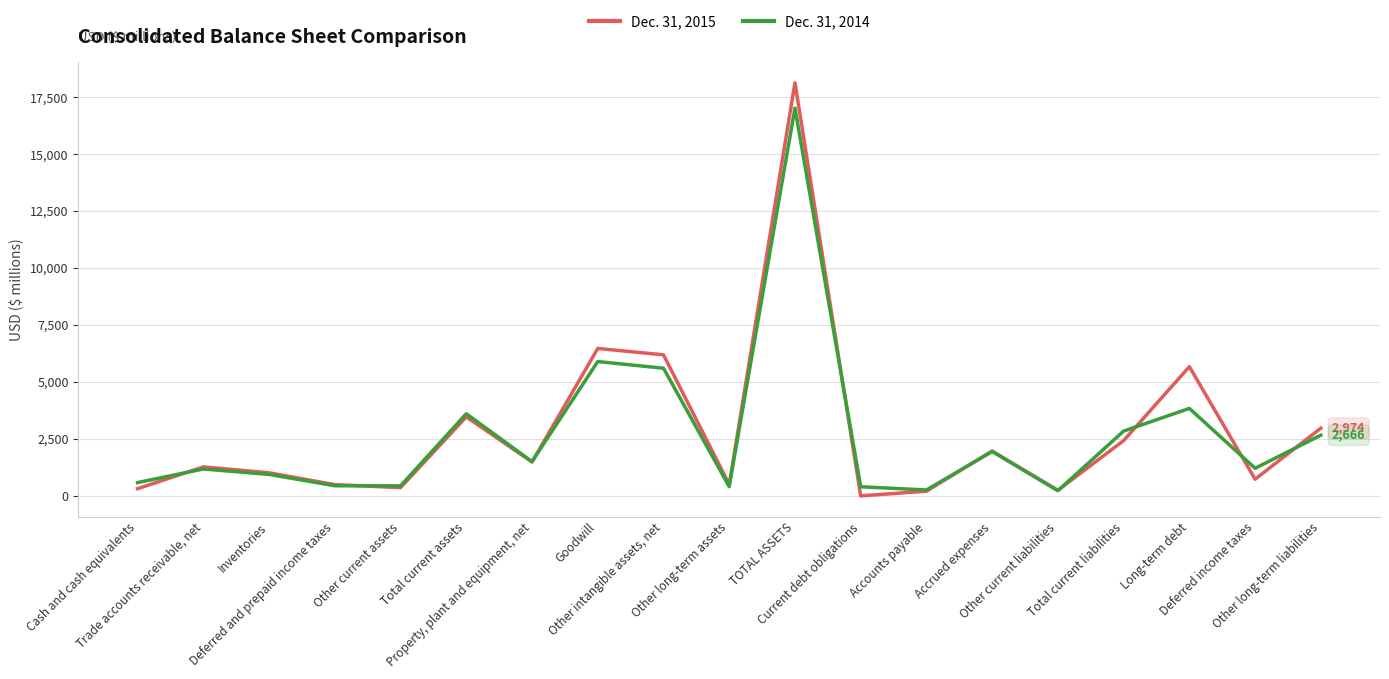

What is the maximum value shown in the chart?

18133